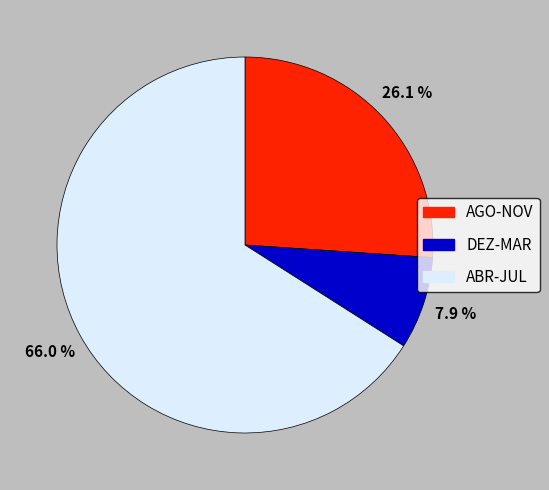

Is there a majority slice in this chart?

Yes